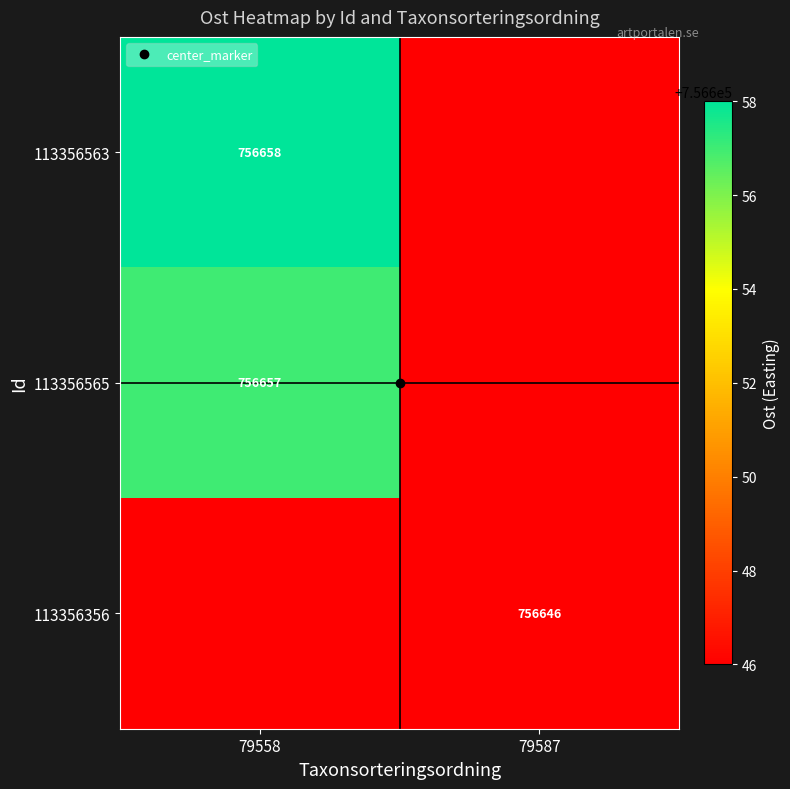

What is the minimum value for 113356565?

756646